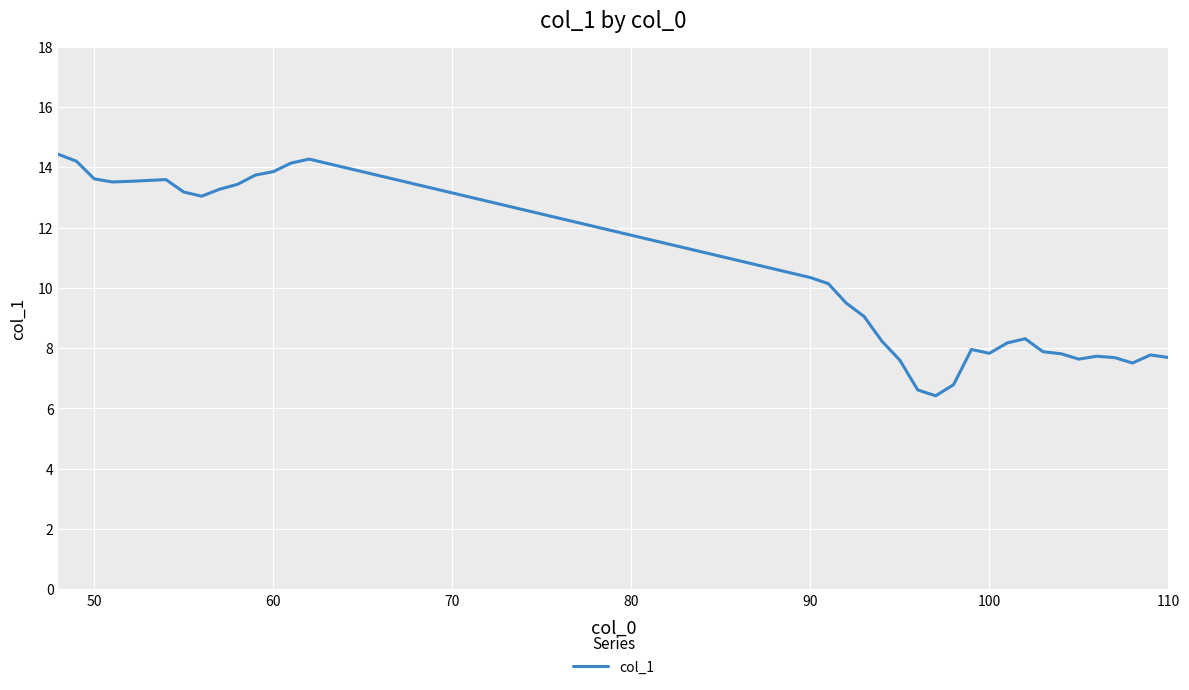

What is the smallest value displayed?

6.4